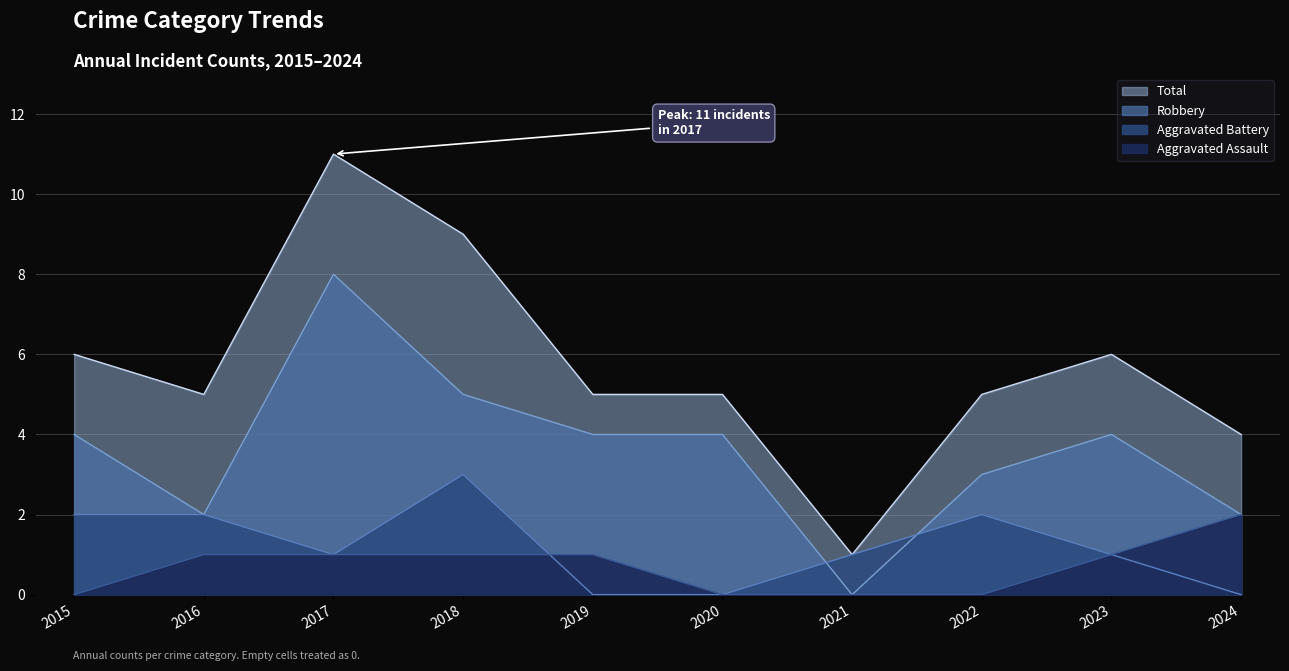

Where does the Aggravated Battery series first go above 1?

2015